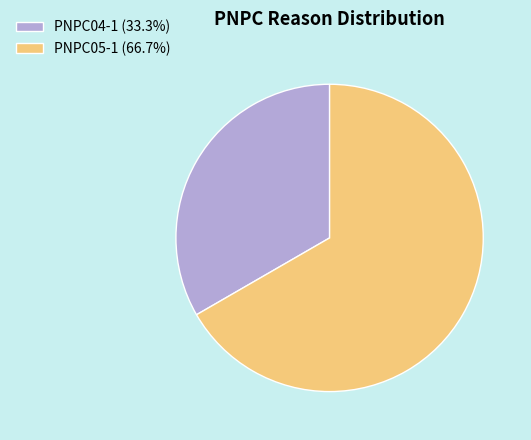

What is the ratio of the value at PNPC04-1 (33.3%) to the value at PNPC05-1 (66.7%)?

0.5